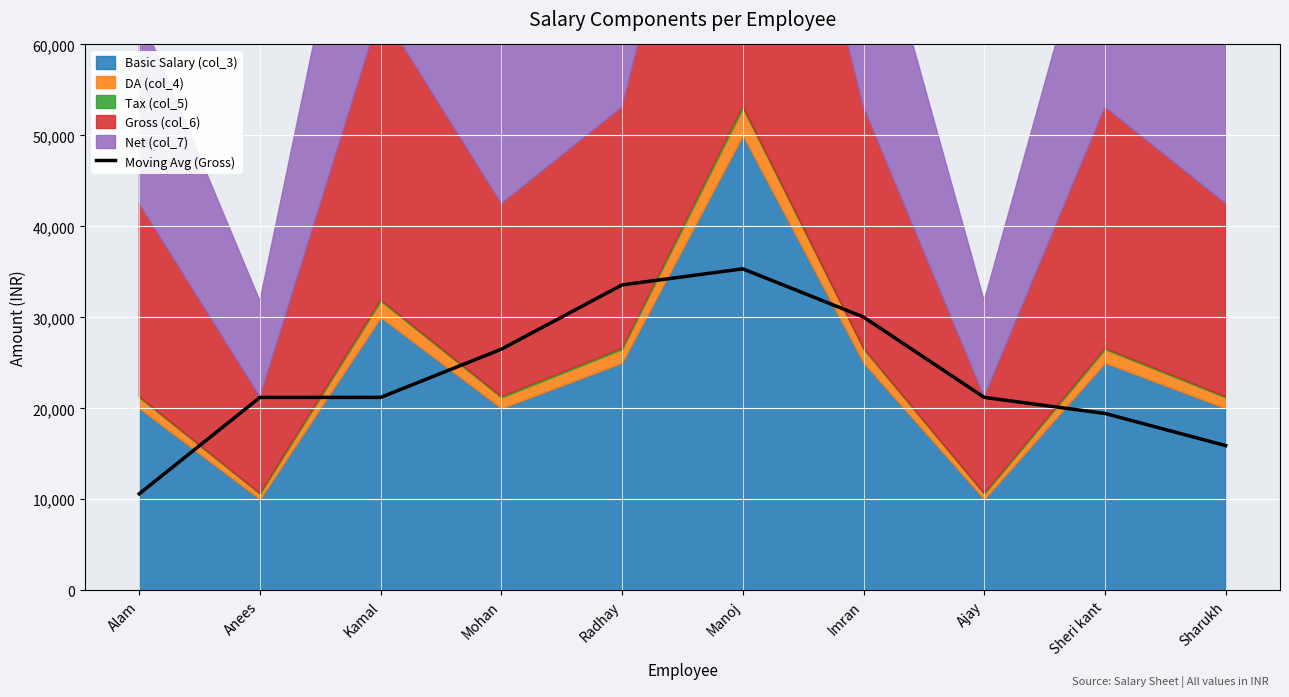

What is the label of the 4th point from the left?

Mohan